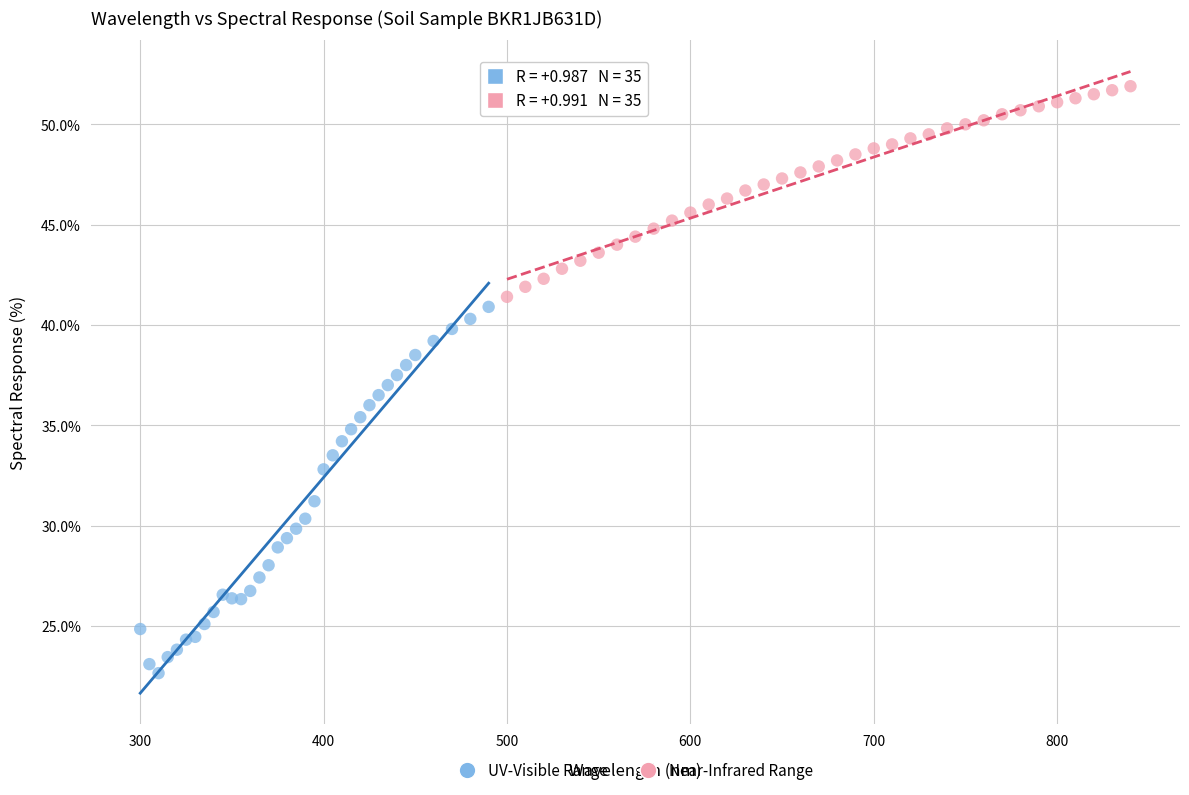

Which series has the largest Y range (max minus min)?

UV-Visible Range